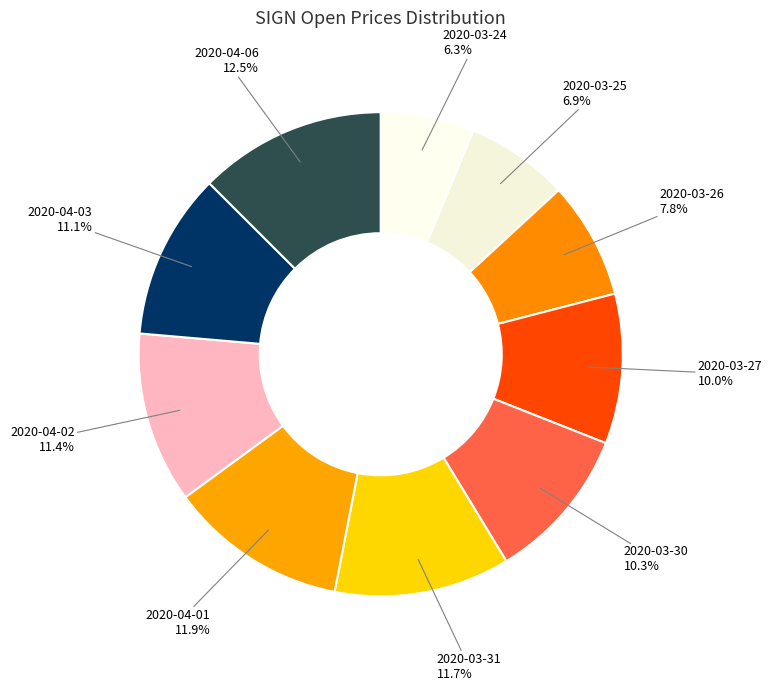

How many slices are in this pie chart?

10